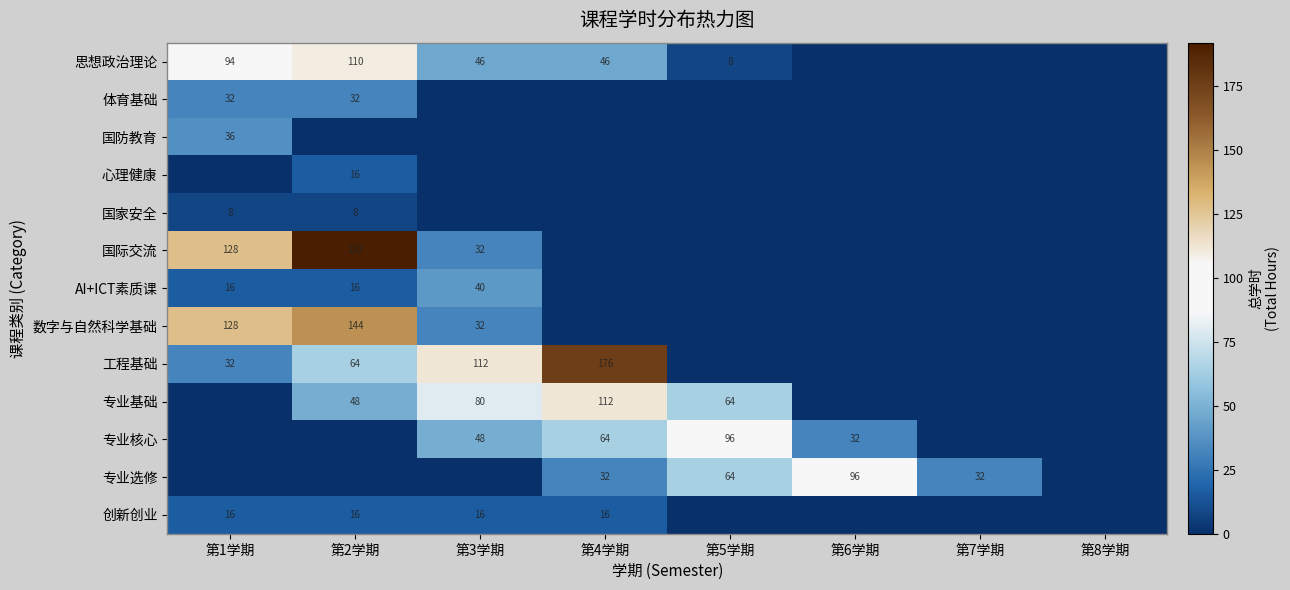

The value of 国际交流 at 第2学期 is 192. True or false?

True